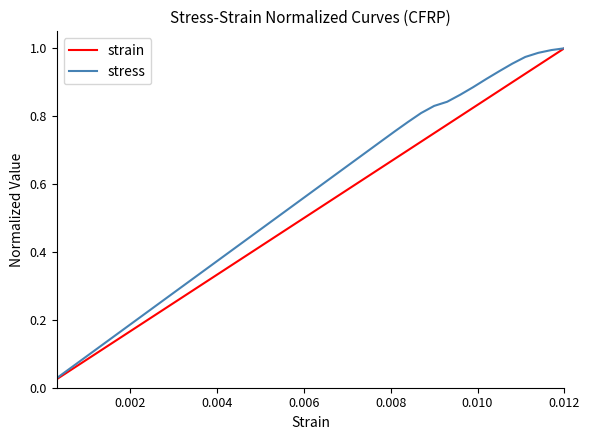

List the series in order of their overall mean, highest first.

stress, strain